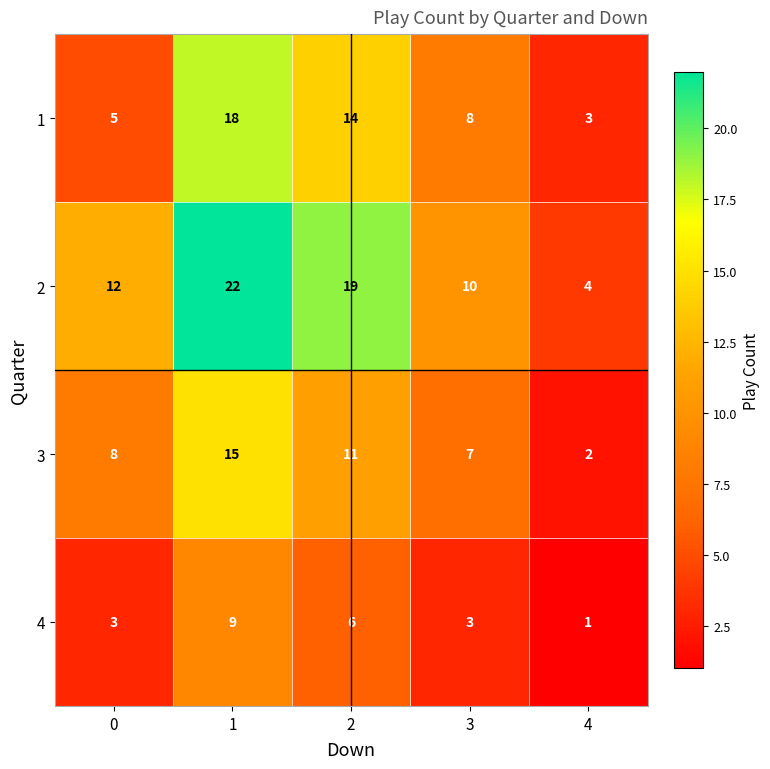

How many categories are shown in the chart?

5